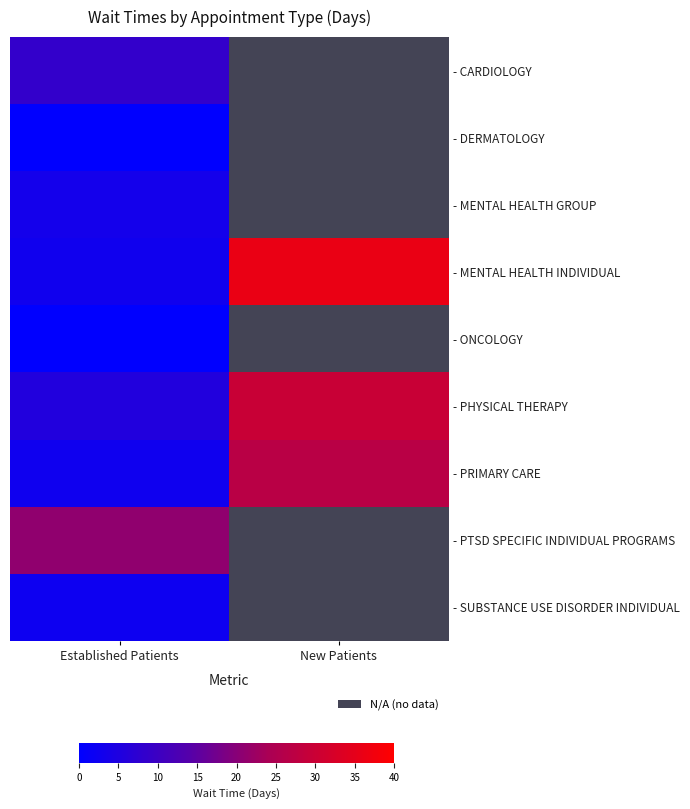

The value of - PHYSICAL THERAPY at New Patients is 29.8. True or false?

True